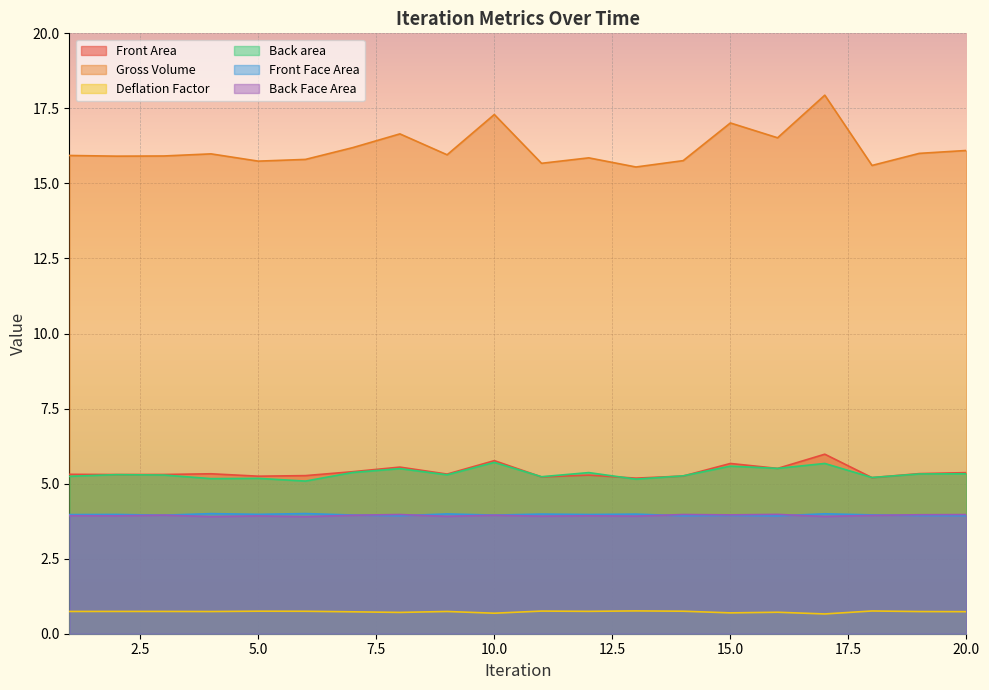

Which label corresponds to the smallest value in the chart?

17